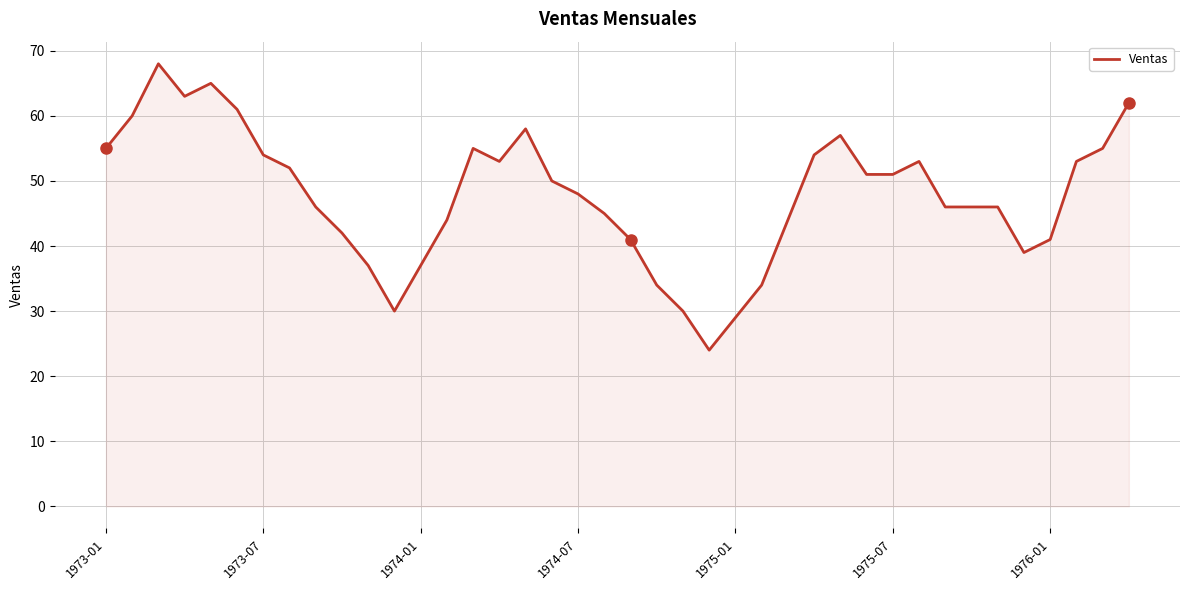

What is the difference between the maximum and minimum values?

44